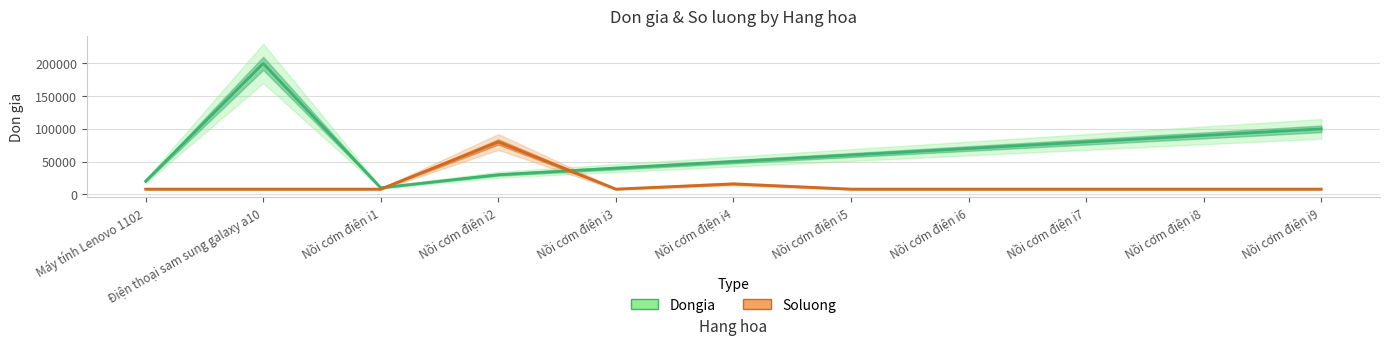

What is the difference between the Dongia values at Nồi cơm điện i7 and Điện thoại sam sung galaxy a10?

120000